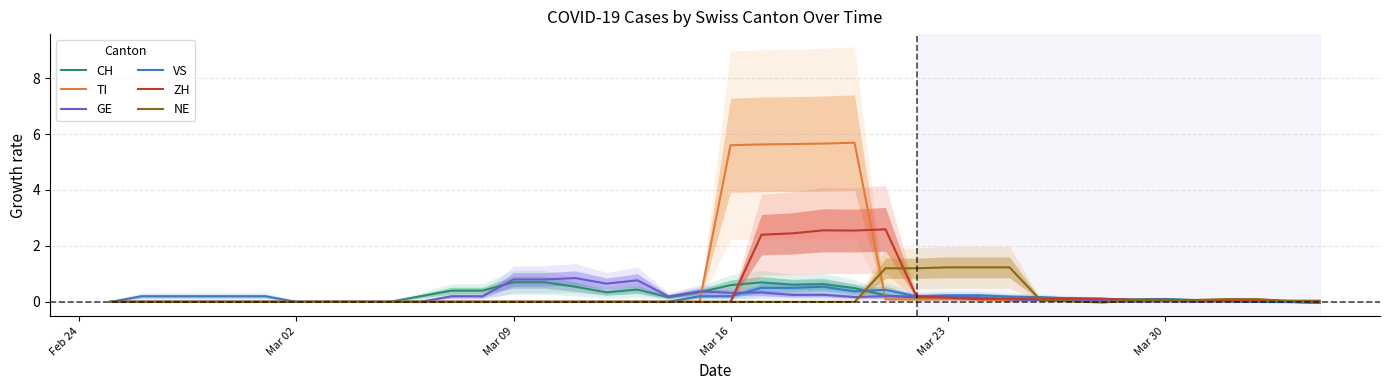

What is the difference between the second highest and second lowest values in the NE series?

1.2